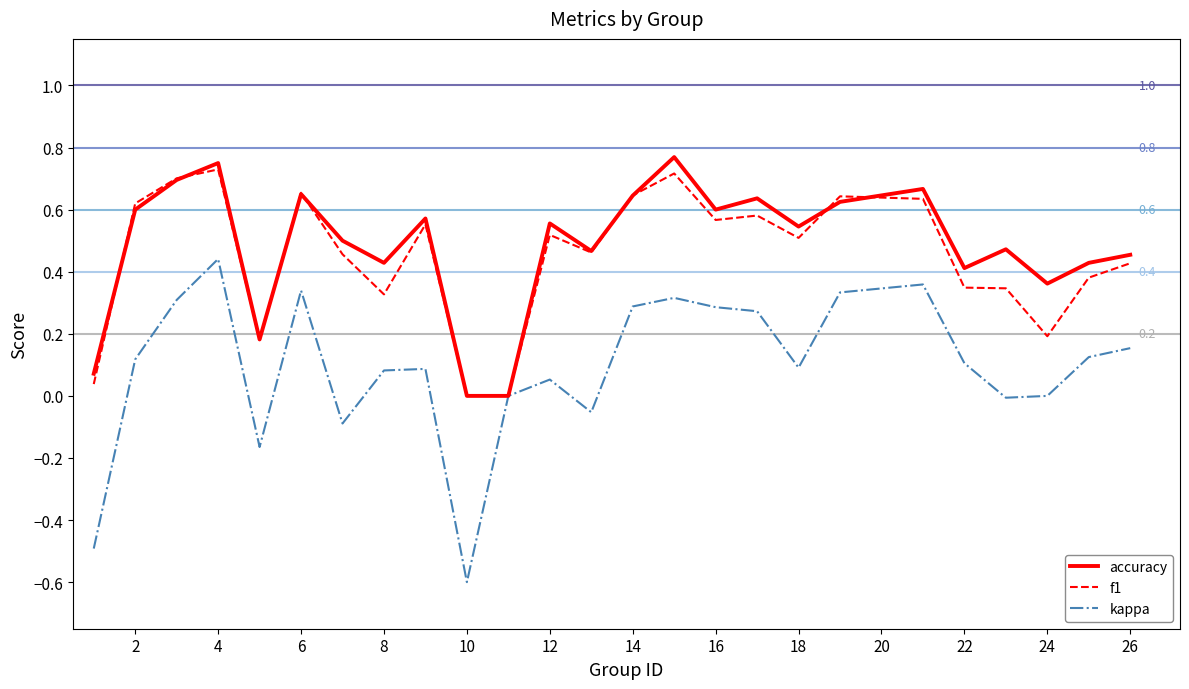

What is the minimum value shown in the chart?

-0.6